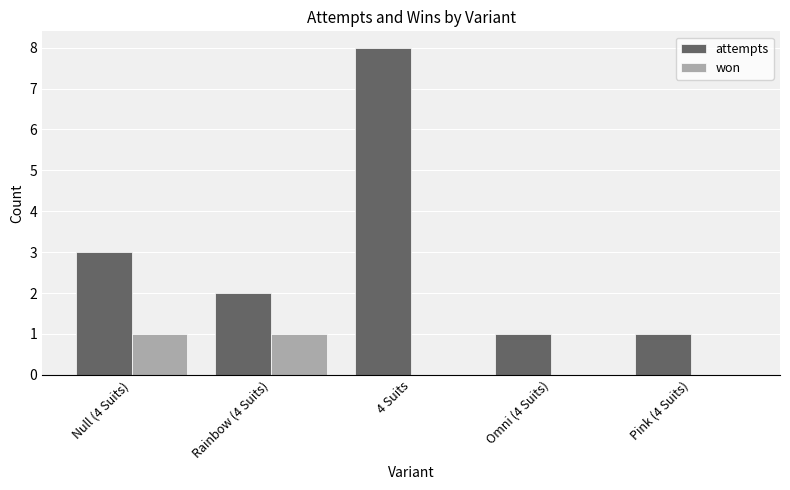

What is the spread (max minus min) of values at Omni (4 Suits)?

1